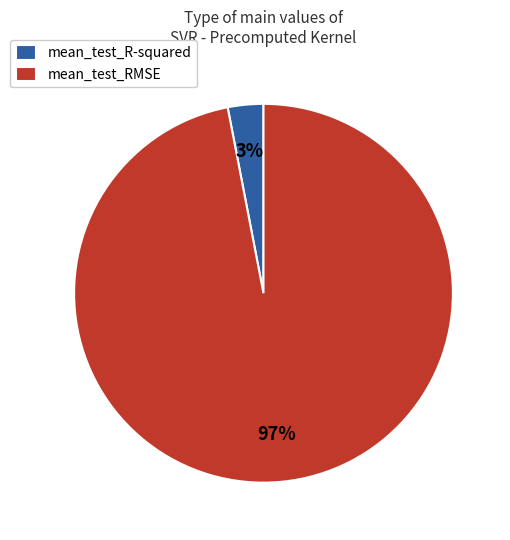

Is there a majority slice in this chart?

Yes